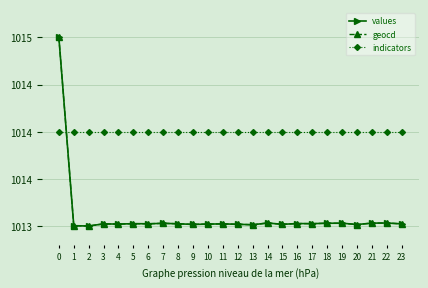

Is this an area chart (filled region under the line)?

No